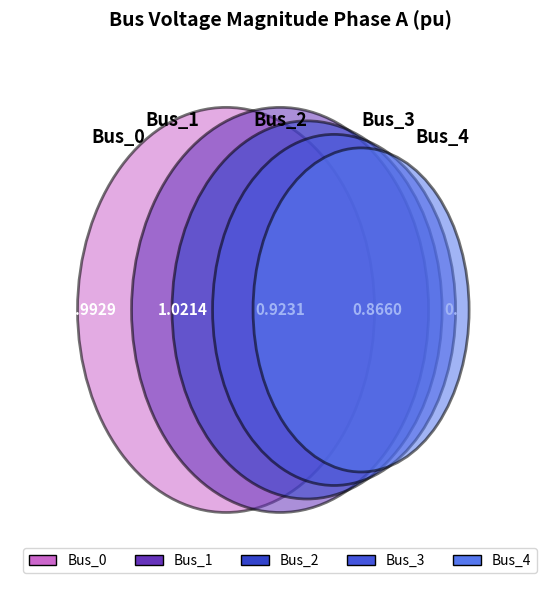

How many slices are in this pie chart?

5